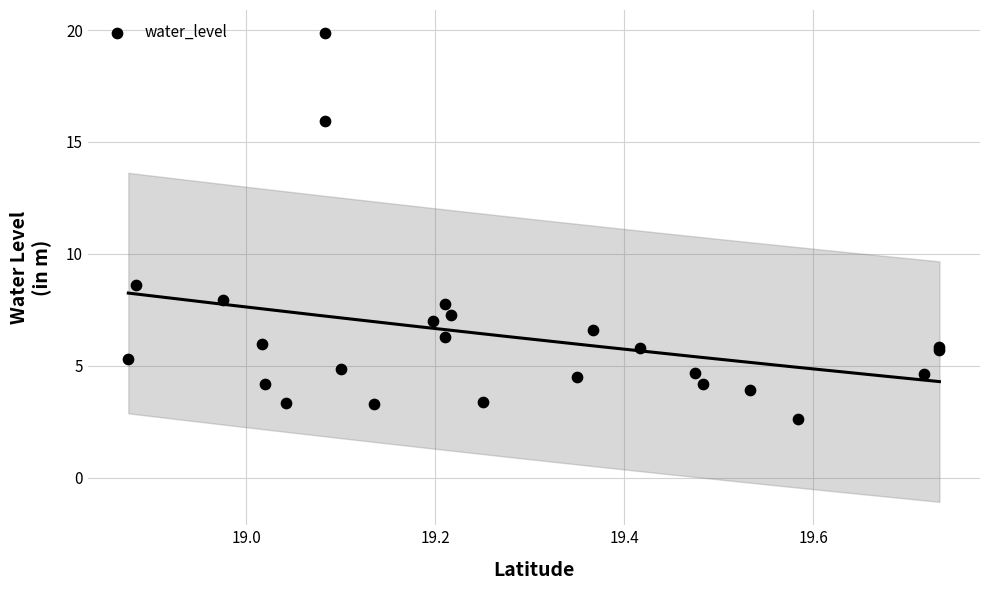

What Y value in the scatter plot is closest to 11?

8.6